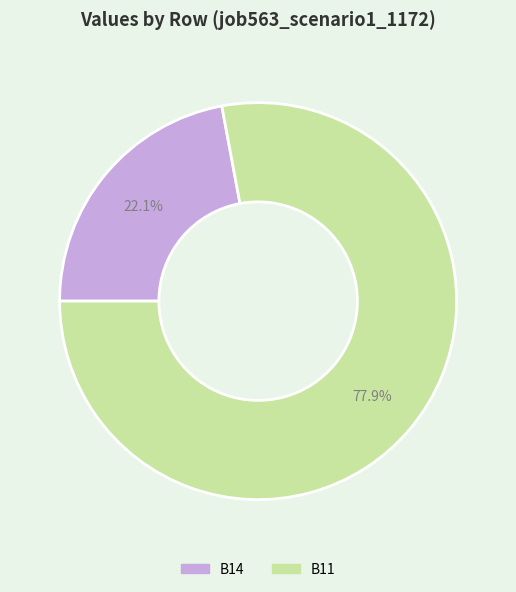

Is there a majority slice in this chart?

Yes